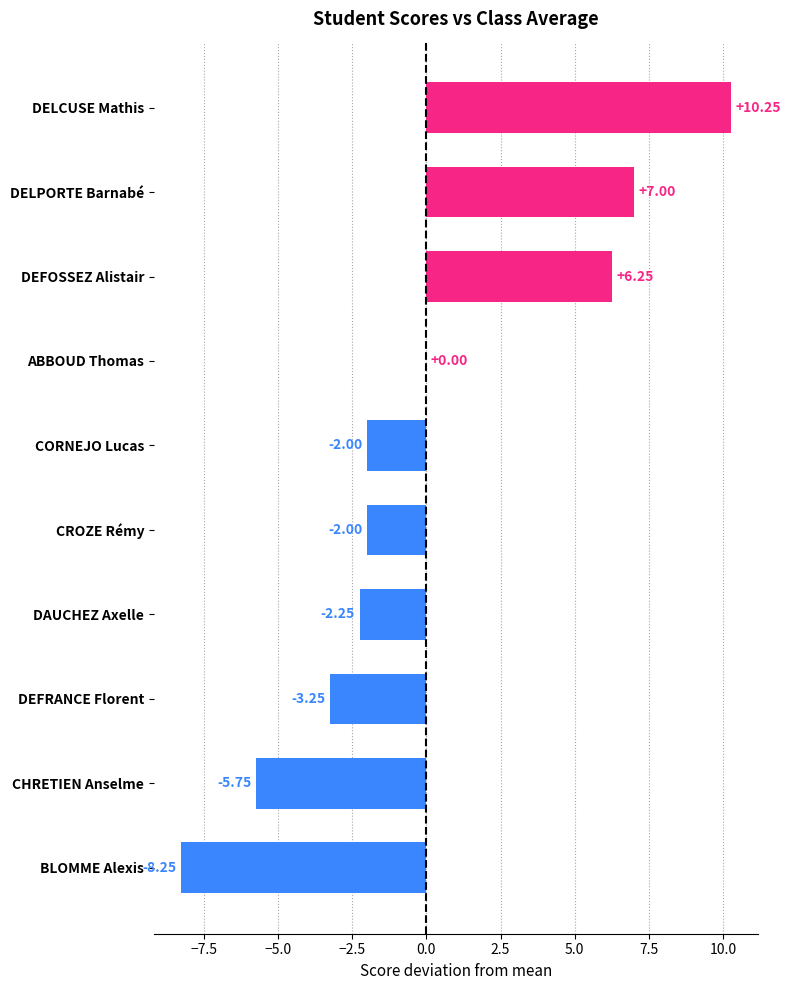

Which has a higher value, DEFOSSEZ Alistair or ABBOUD Thomas?

DEFOSSEZ Alistair